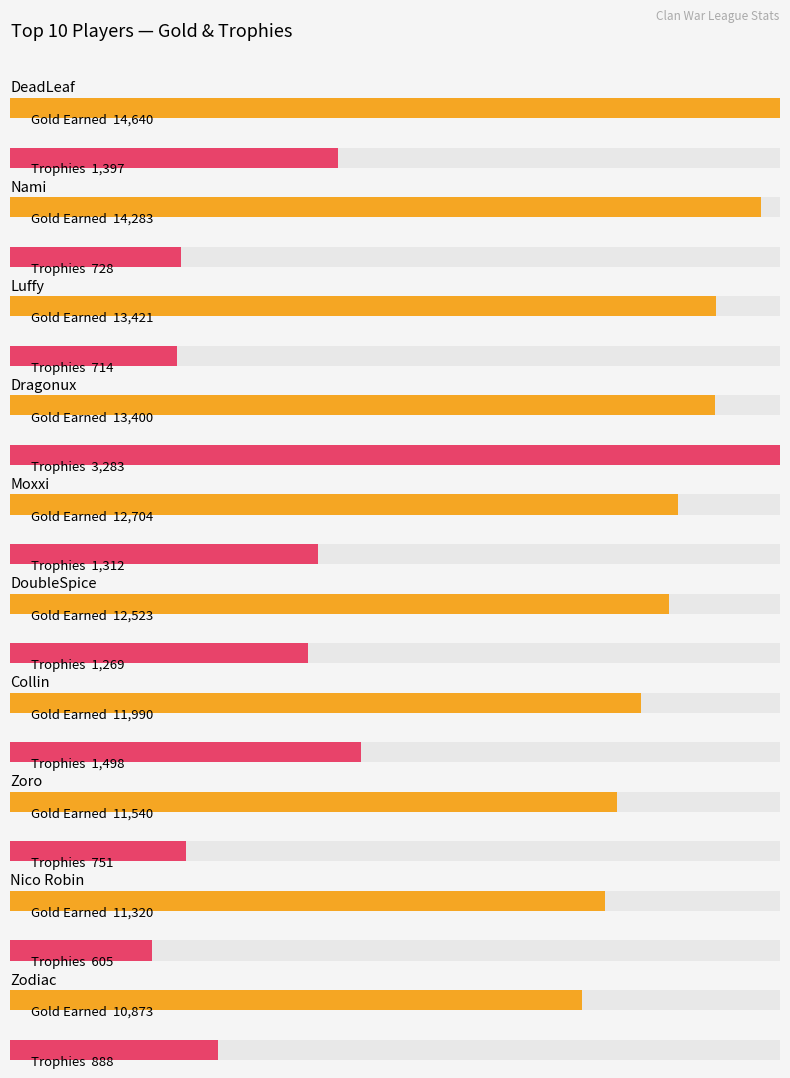

The value of Average utilization at Dragonux is 13400. True or false?

True